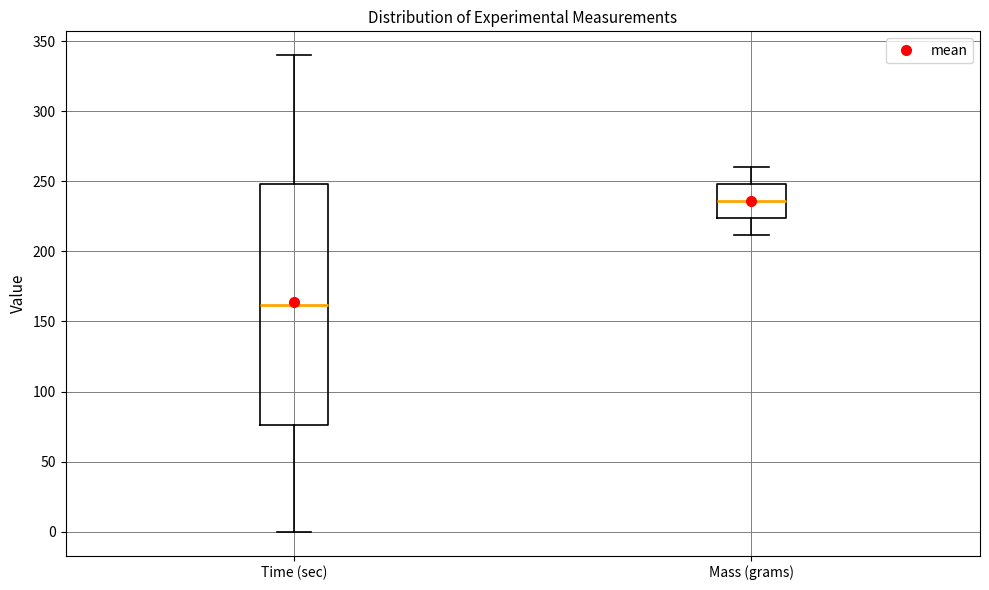

Where is the upper edge of the box for Mass (grams) on the y-axis? The values are not printed on the chart, so give them approximately, as read against the axis.

250